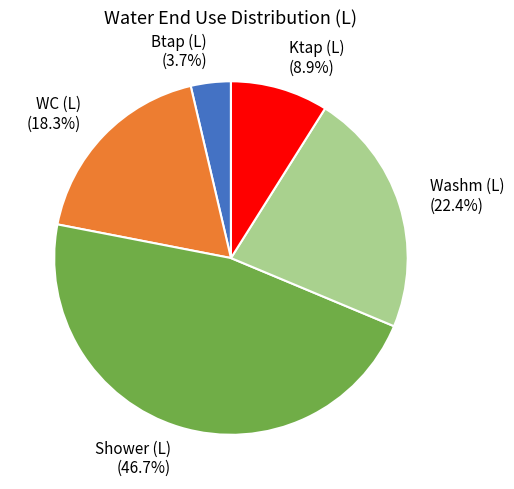

How much of the chart is everything except WC (L)?

81.7%